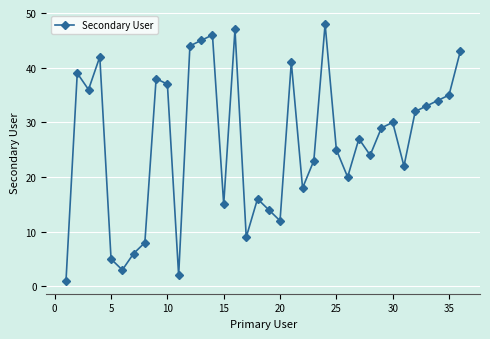

True or false: there are more than 0 points higher than both neighbors.

True